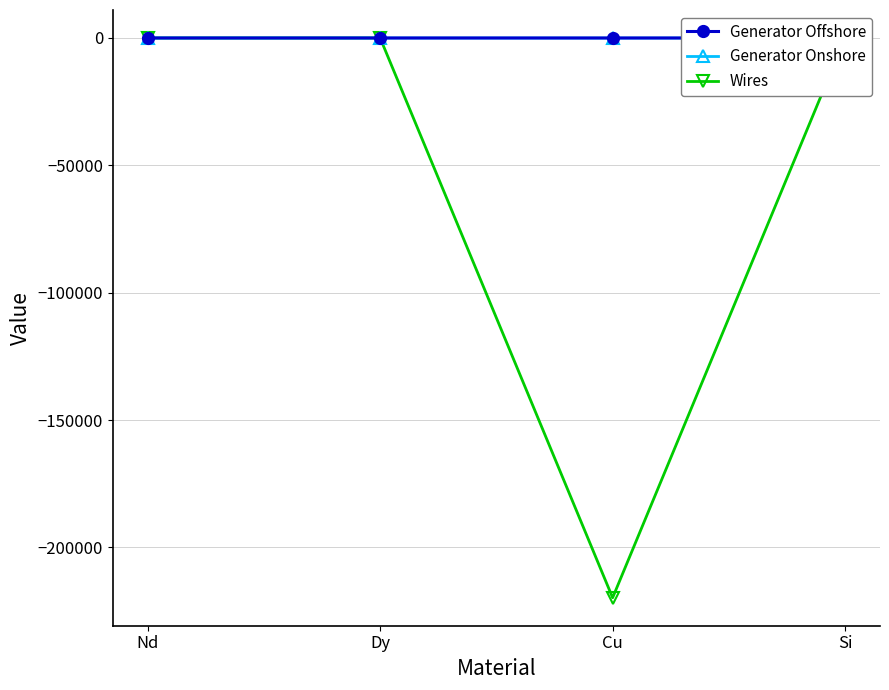

Rank the series at Cu from highest to lowest value.

Generator Offshore, Generator Onshore, Wires